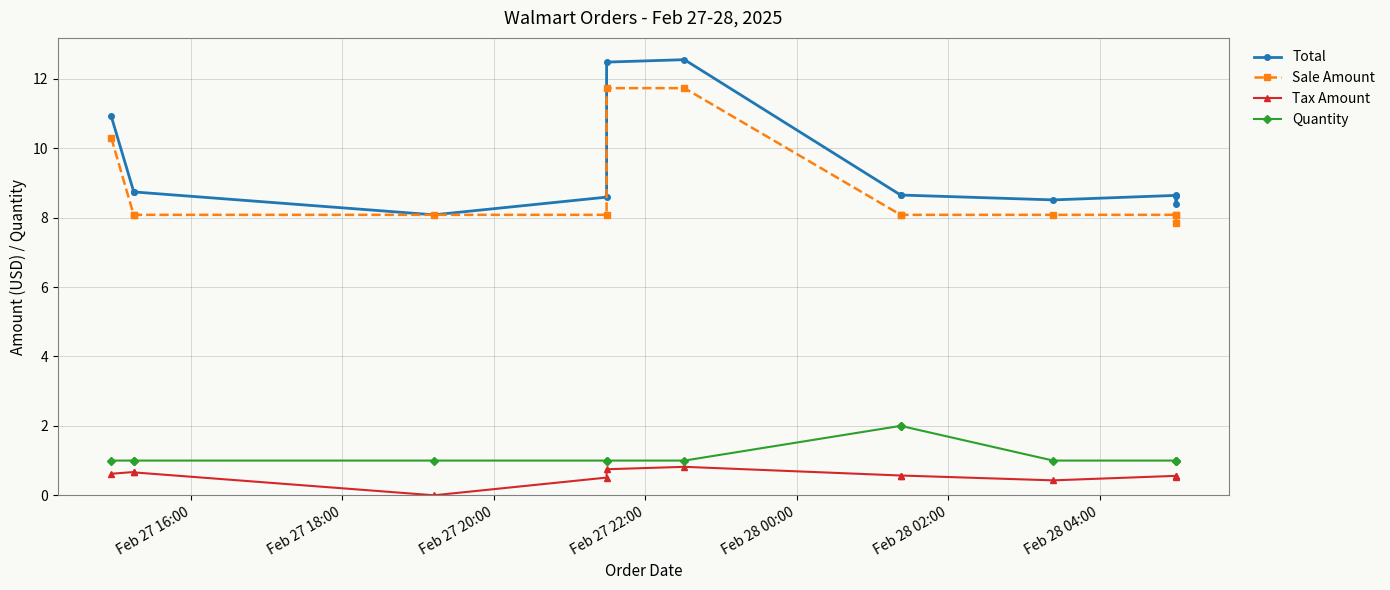

What is the maximum value for Quantity?

2.0